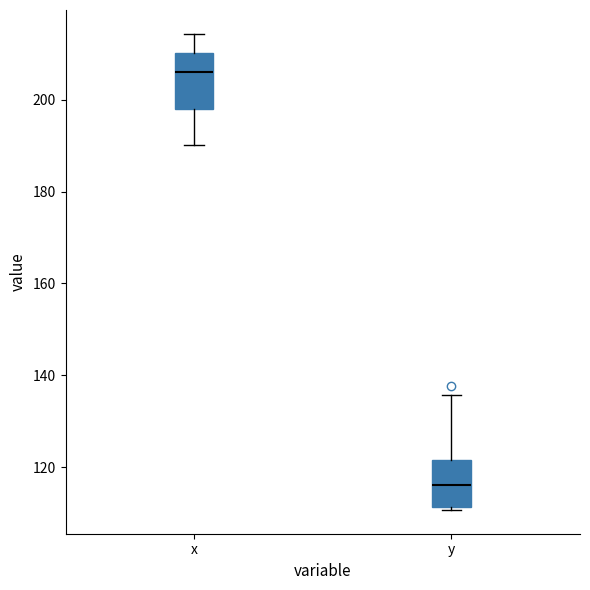

Which box's median line is the lowest?

y